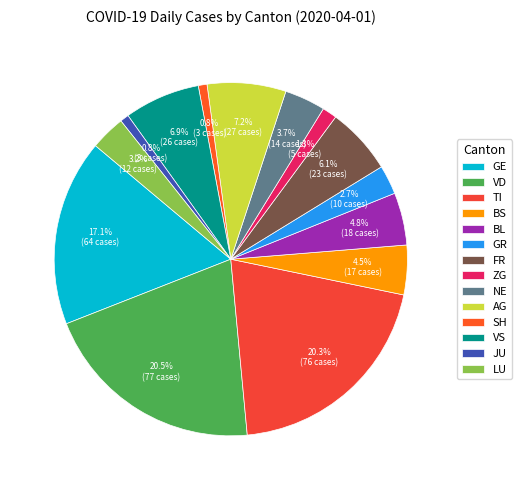

How many segments does this pie chart have?

14